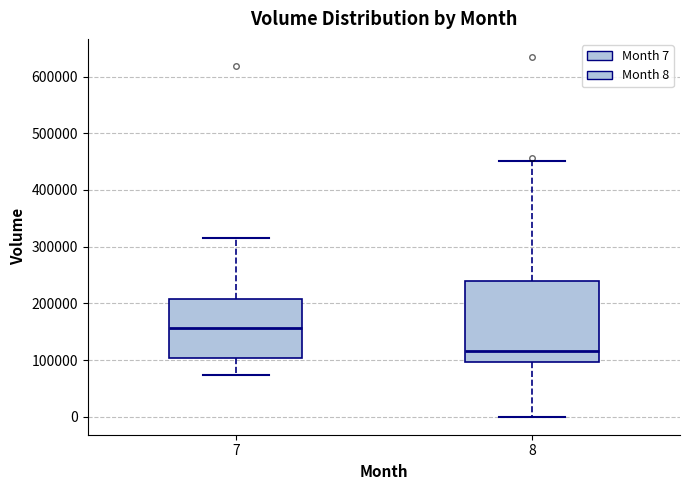

Comparing the boxes themselves (not the whiskers), which one is the tallest?

8